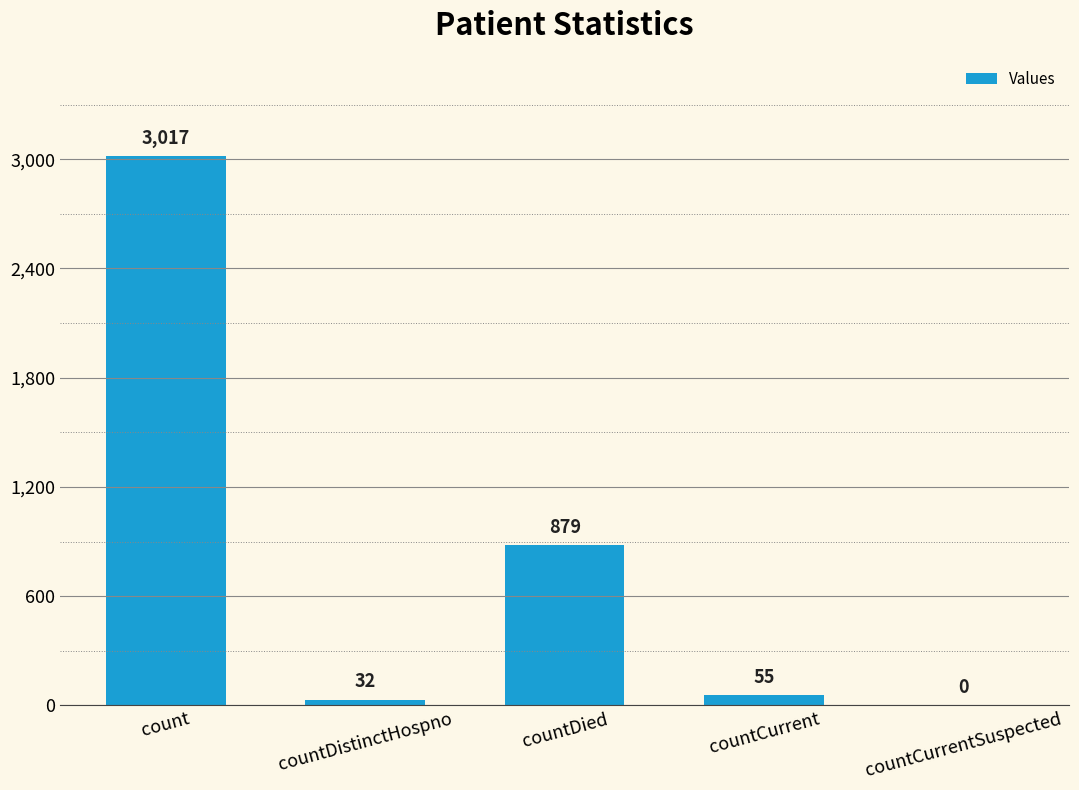

What is the greatest value displayed?

3017